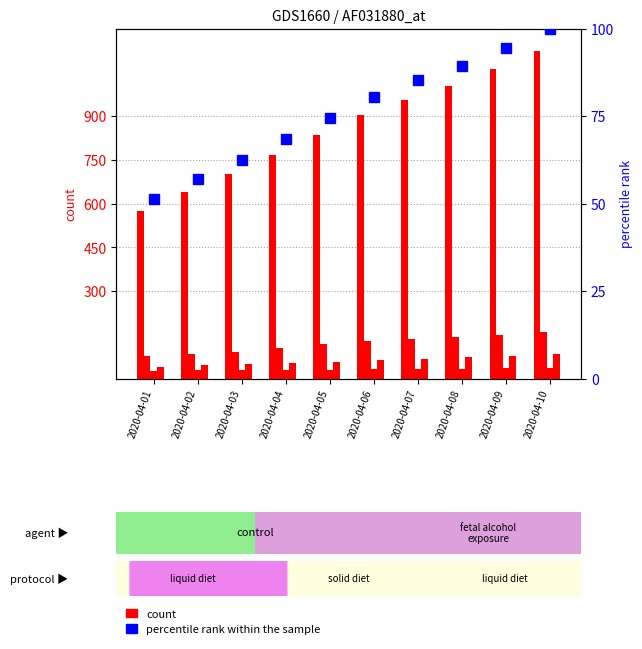

How many groups of bars are there?

10